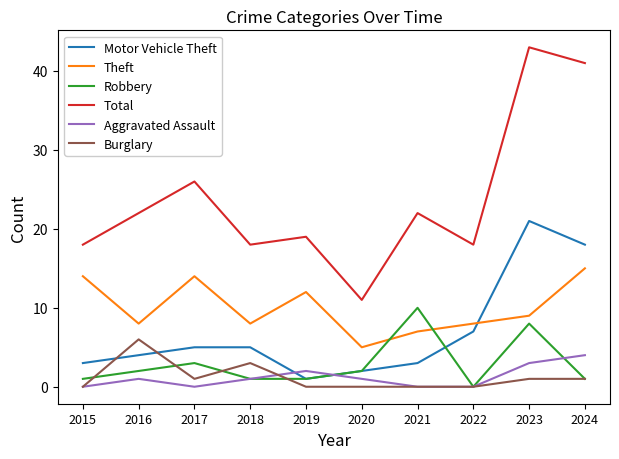

Rank the series by their maximum value, from lowest to highest.

Aggravated Assault, Burglary, Robbery, Theft, Motor Vehicle Theft, Total